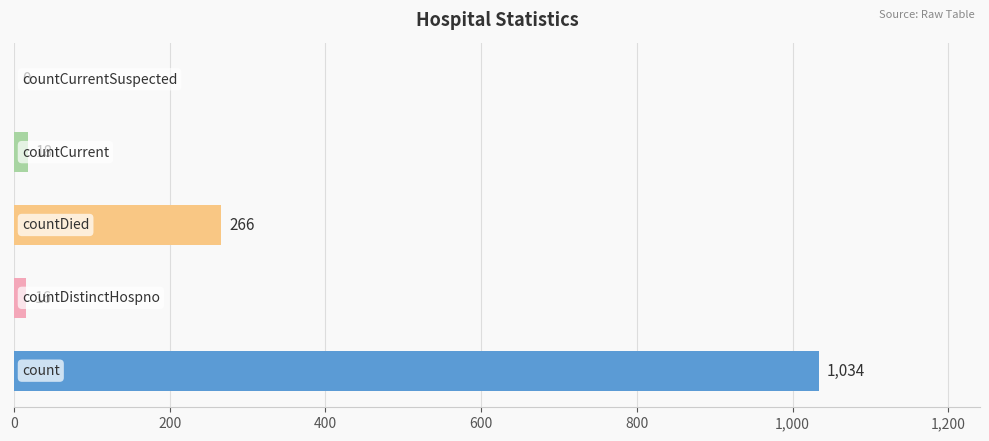

What is the sum of all values?

1334